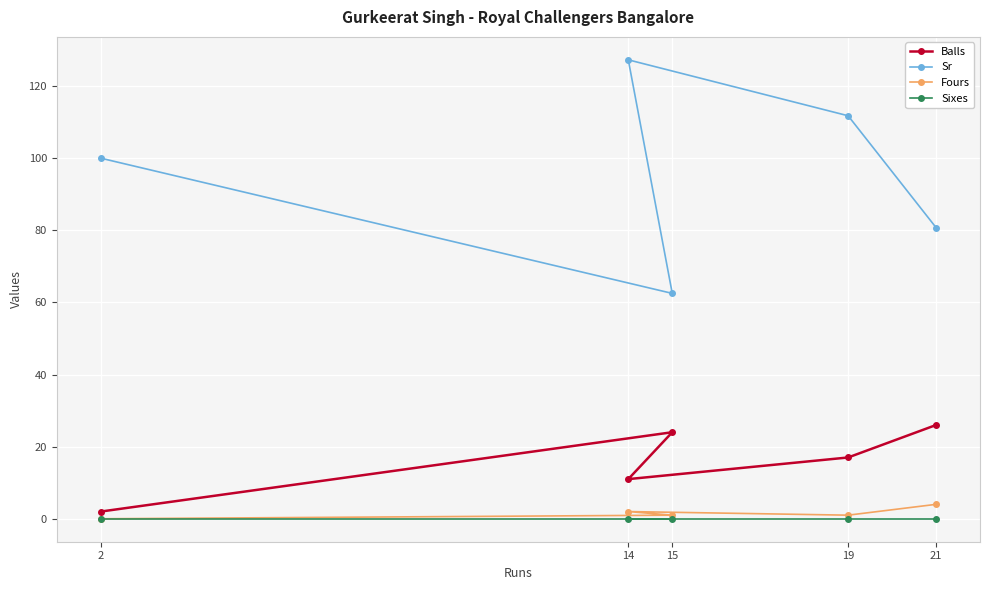

What is the label of the 3rd point from the left?

14